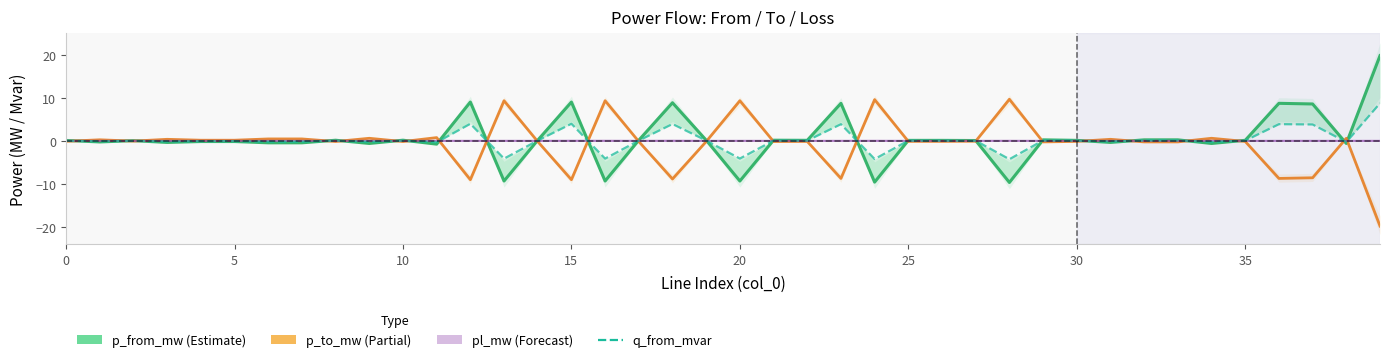

What is the sum of all p_to_mw values?

-23.3